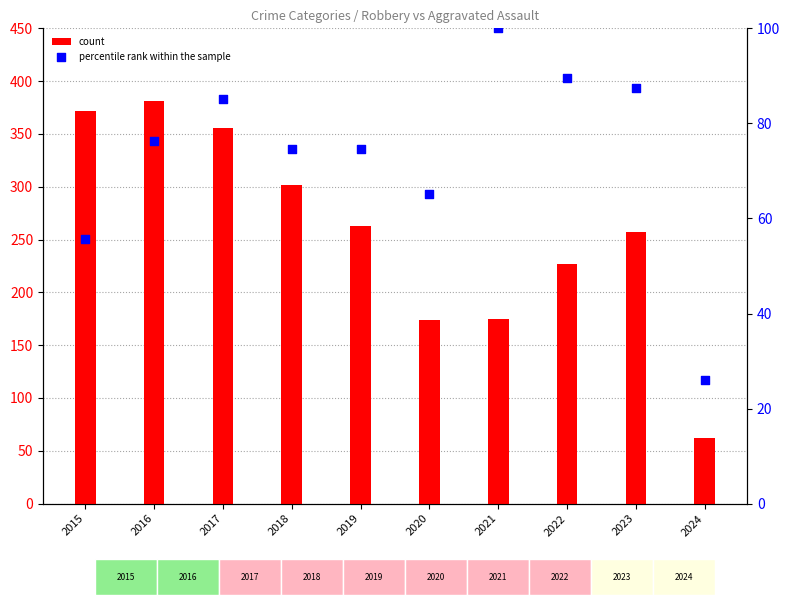

At how many categories does at least one series exceed 103?

9